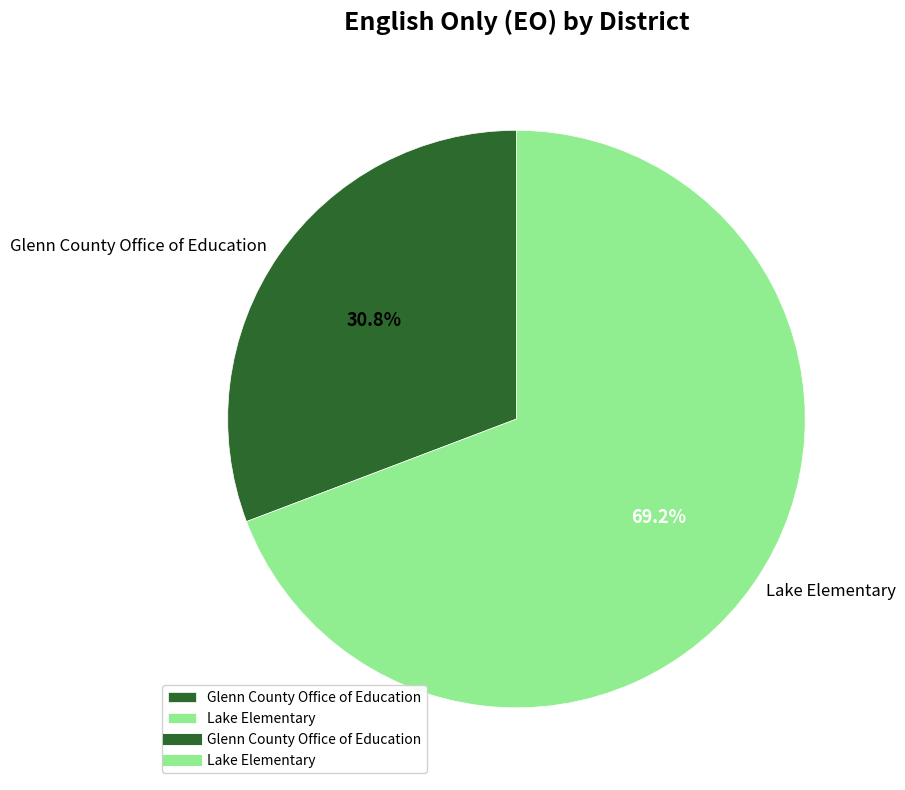

The Glenn County Office of Education slice represents 23% of the pie. True or false?

False